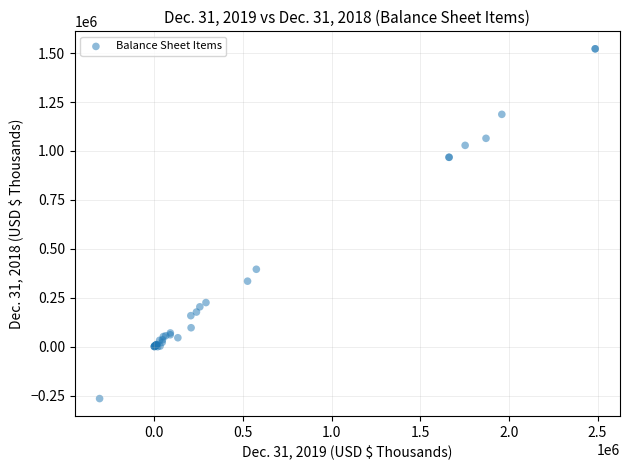

What Y value in the scatter plot is closest to 628401?

395590